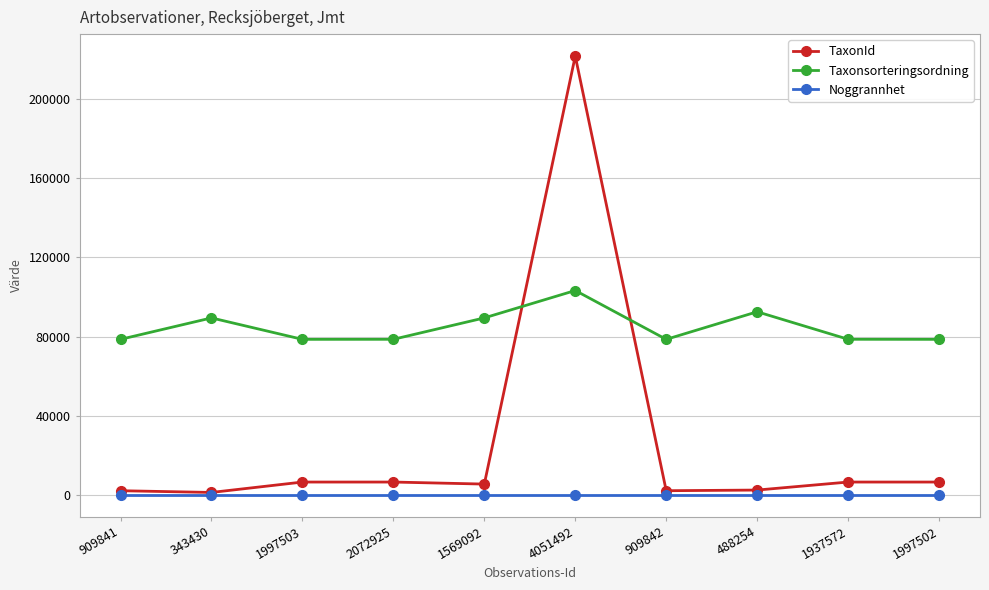

What are all the series names shown in the legend?

TaxonId, Taxonsorteringsordning, Noggrannhet